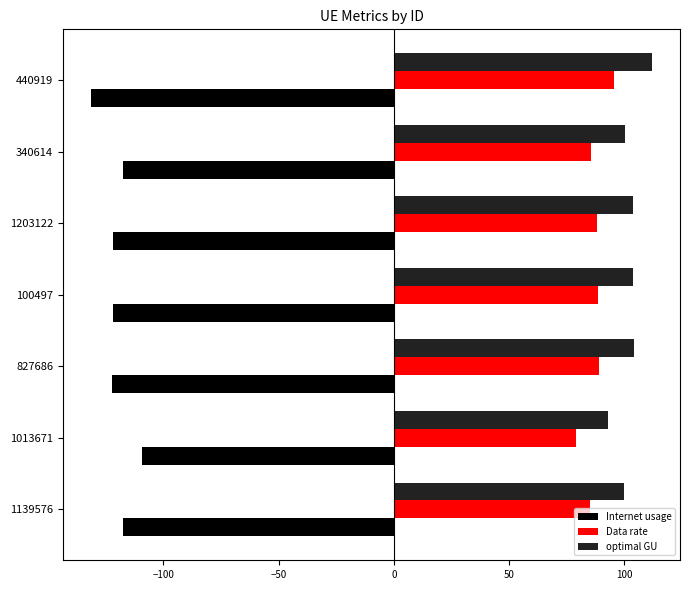

What is the sum of all Internet usage values?

-841.6